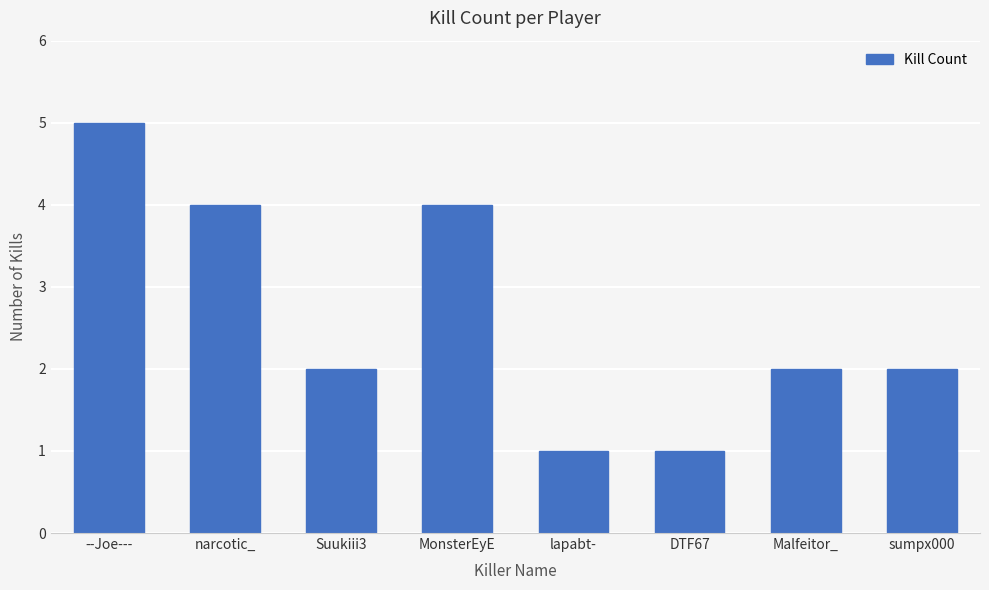

The chart shows a value of 3 at Malfeitor_. True or false?

False